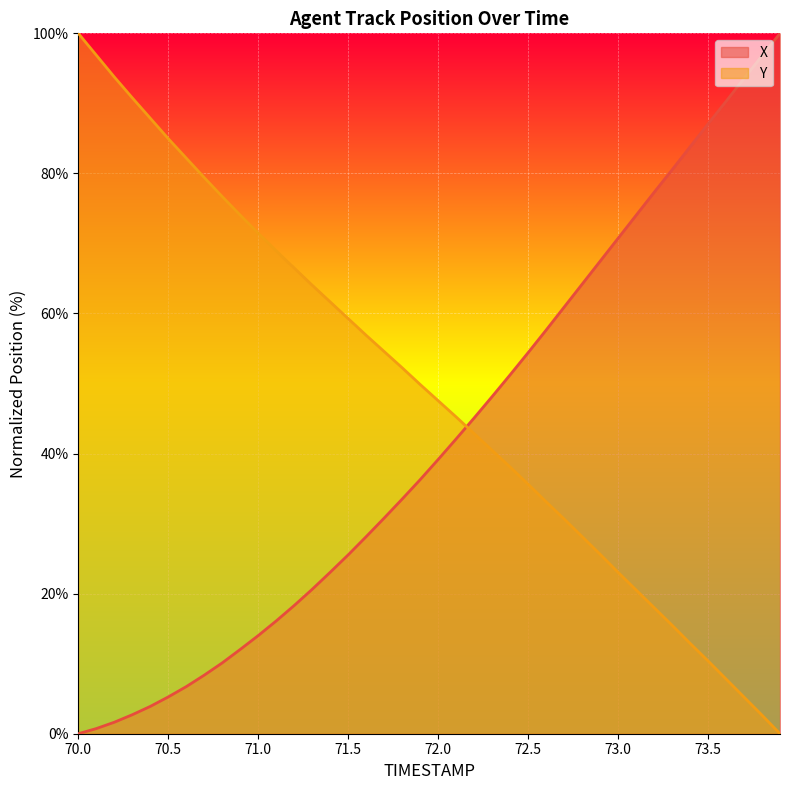

How many data points does each series have?

40